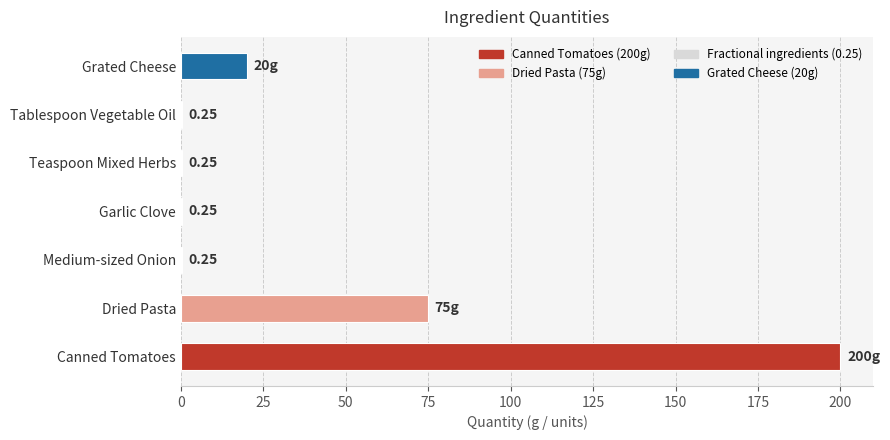

What is the ratio of the value at Dried Pasta to the value at Canned Tomatoes?

0.4